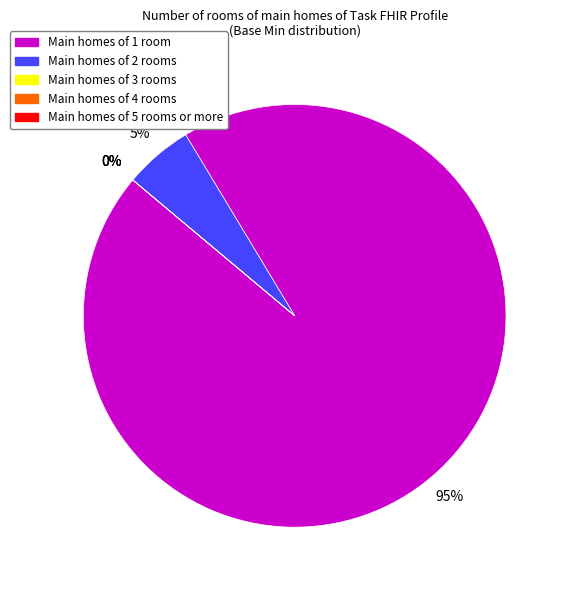

How many slices are in this pie chart?

5